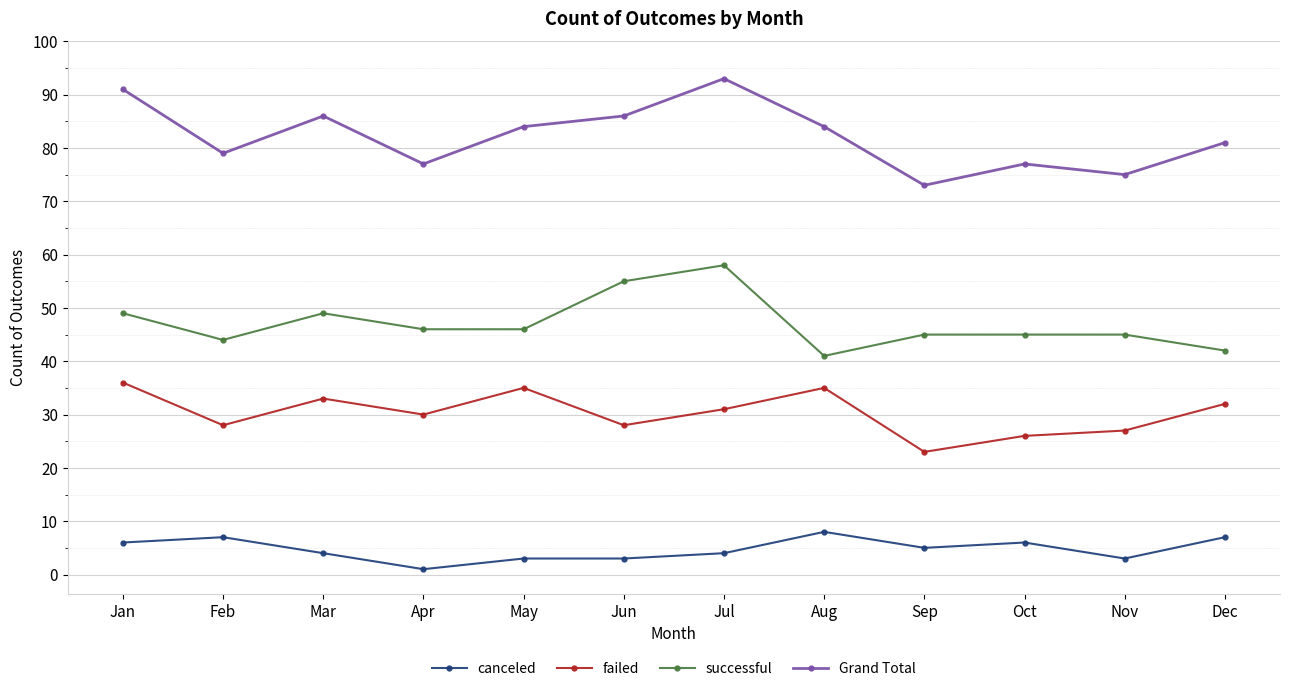

Which label corresponds to the smallest value in the chart?

Apr